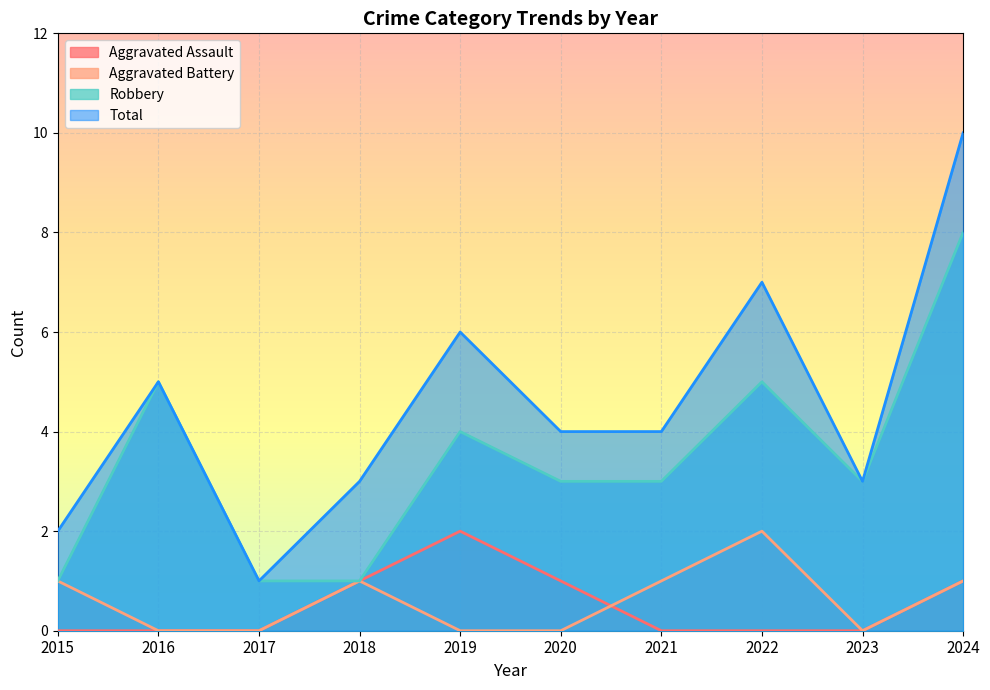

At which label is Aggravated Assault closest to 1?

2018